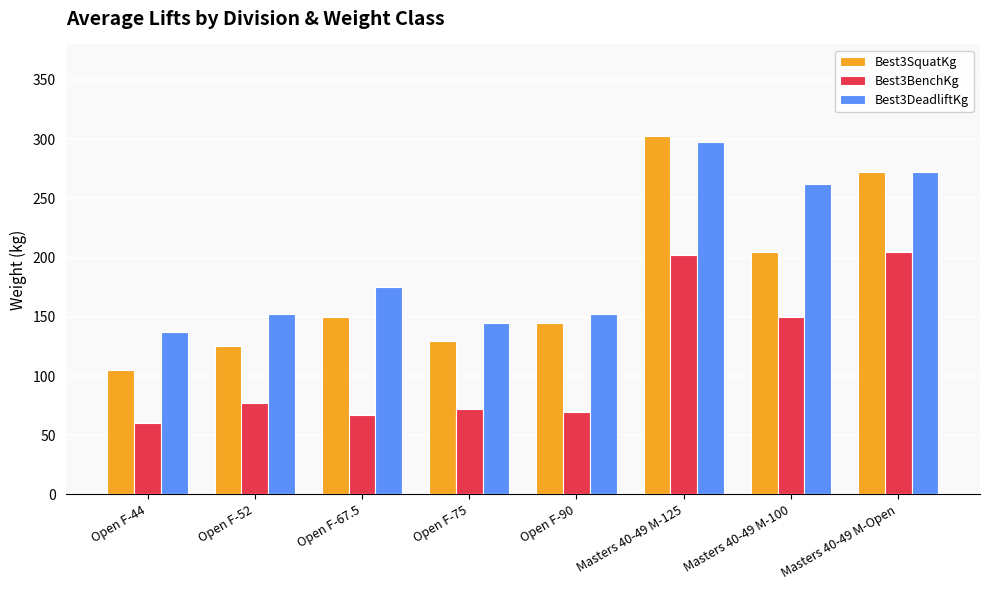

What is the total value across all series at Masters 40-49 M-100?

617.5